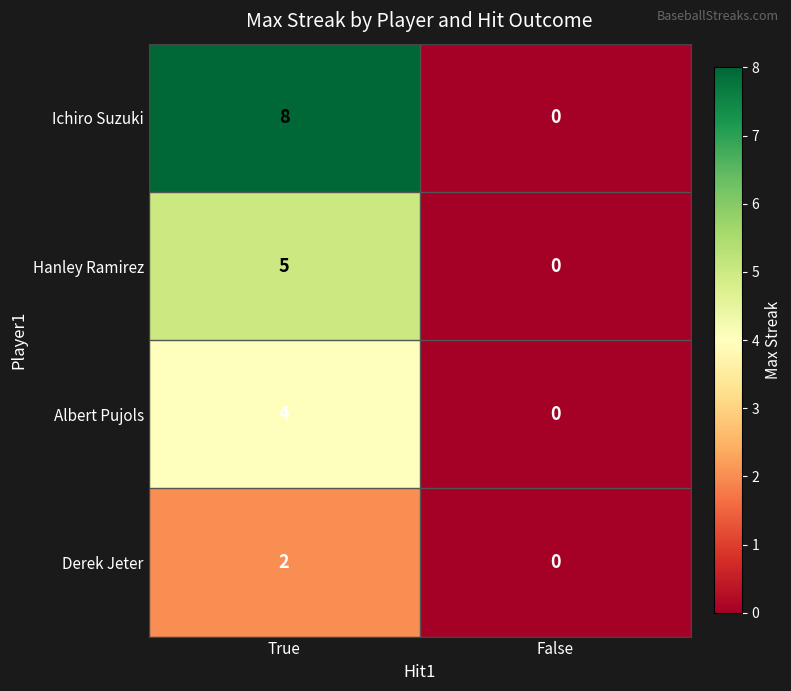

What is the spread (max minus min) of values at True?

6